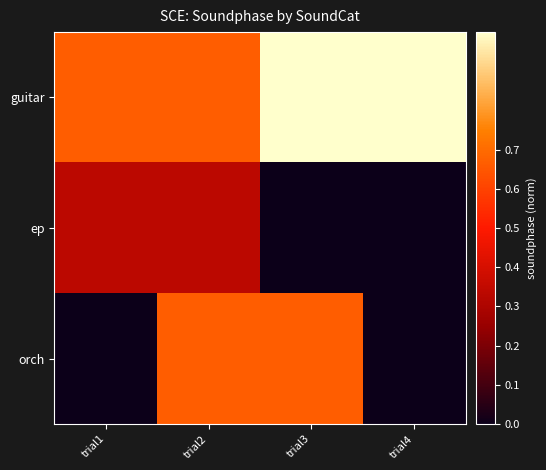

Which series changed the most between trial1 and trial4?

guitar